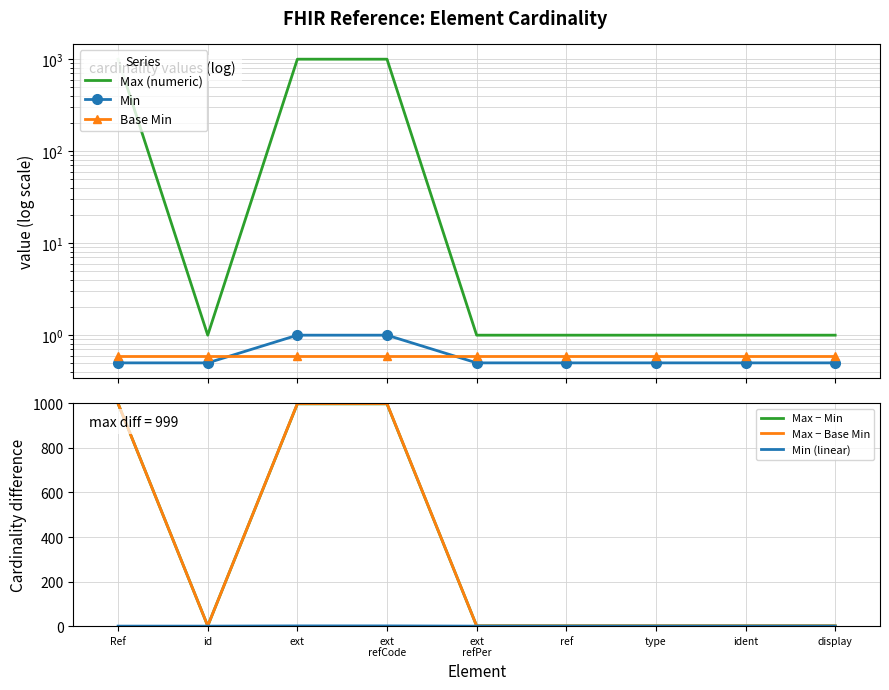

Reading right to left, what are all the values shown in this chart?

Max (numeric): 1.0	1.0	1.0	1.0	1.0	999.0	999.0	1.0	999.0
Min: 0.5	0.5	0.5	0.5	0.5	1.0	1.0	0.5	0.5
Base Min: 0.6	0.6	0.6	0.6	0.6	0.6	0.6	0.6	0.6
Max − Min: 1.0	1.0	1.0	1.0	1.0	998.0	998.0	1.0	999.0
Max − Base Min: 1.0	1.0	1.0	1.0	1.0	999.0	999.0	1.0	999.0
Min (linear): 0.0	0.0	0.0	0.0	0.0	1.0	1.0	0.0	0.0